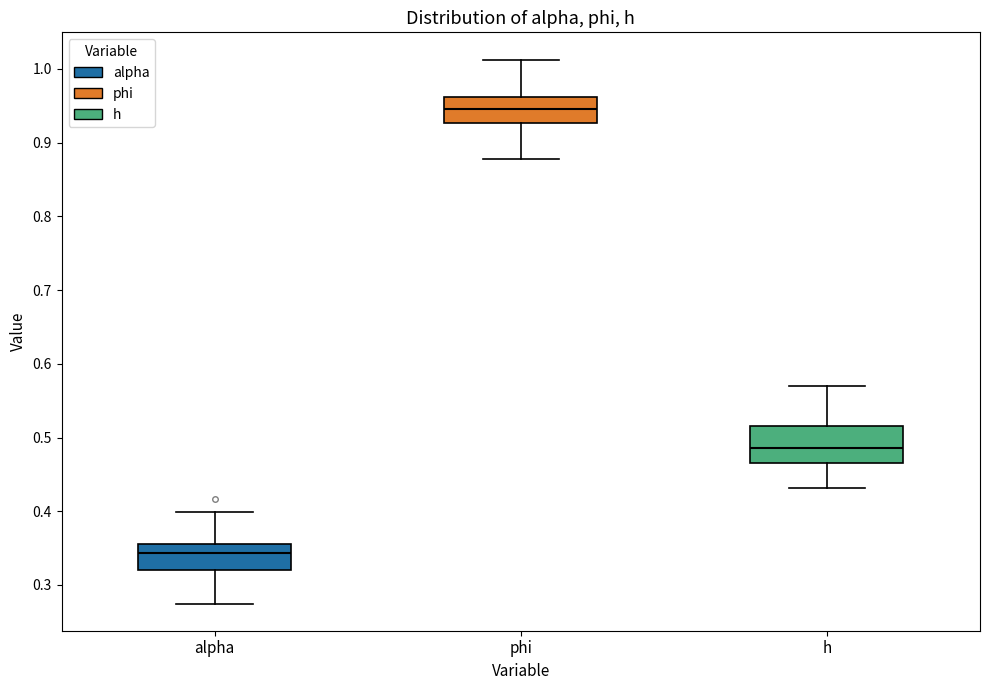

Which box's median line is the highest?

phi